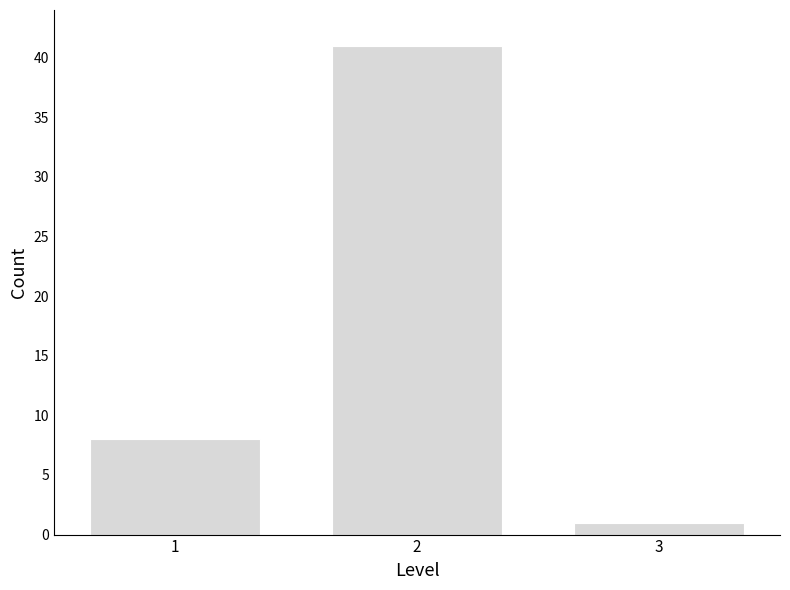

Reading left to right, extract all data points from this chart.

8	41	1